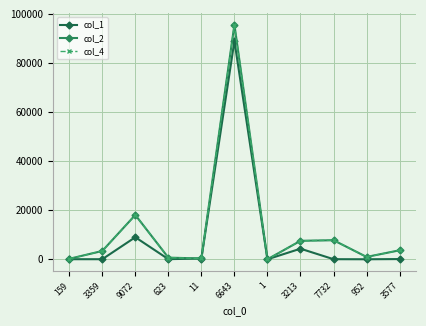

Does the chart have visible grid lines?

Yes